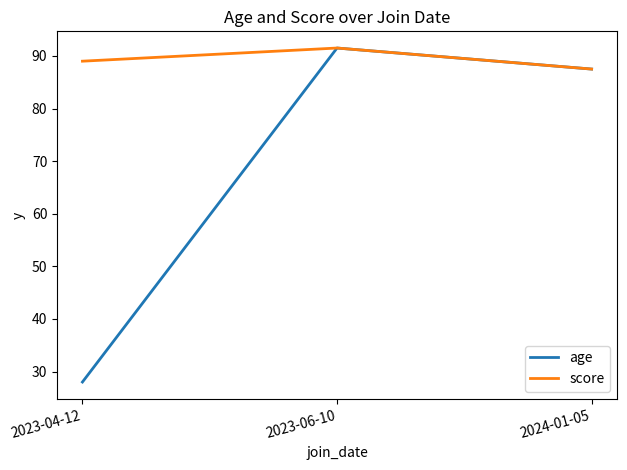

At which label does age reach its minimum?

2023-04-12